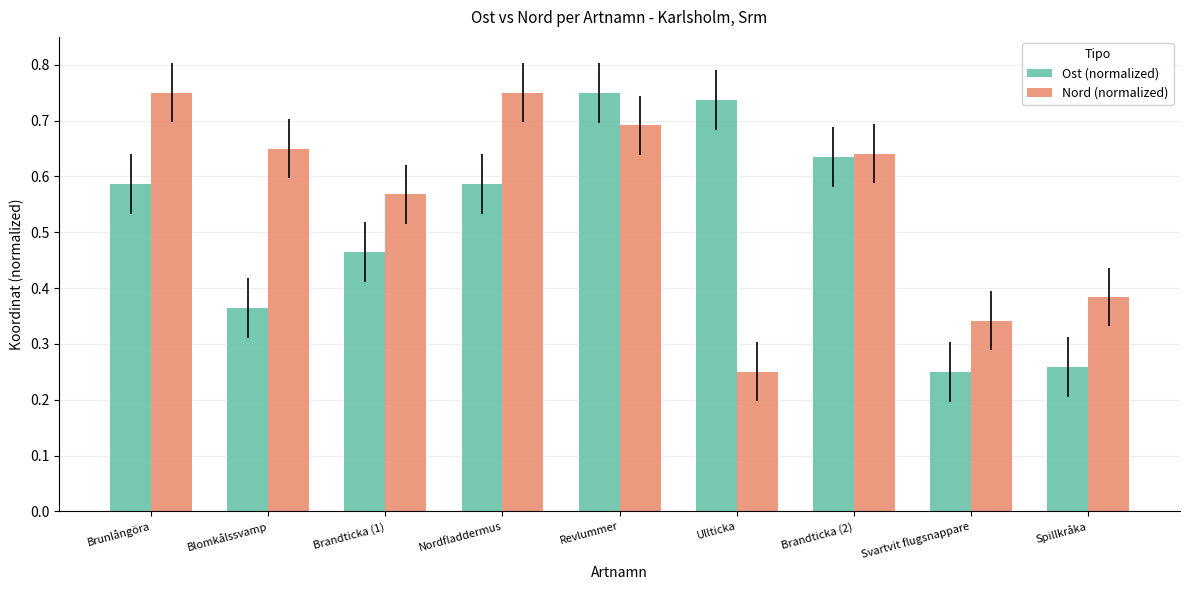

Count the number of categories in the chart.

9